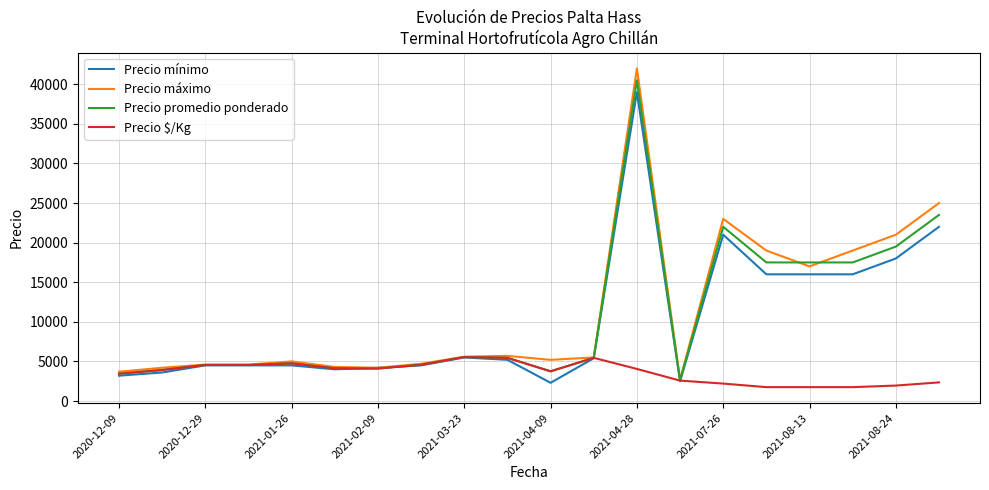

List the series in order of their peak value, highest first.

Precio máximo, Precio promedio ponderado, Precio mínimo, Precio $/Kg